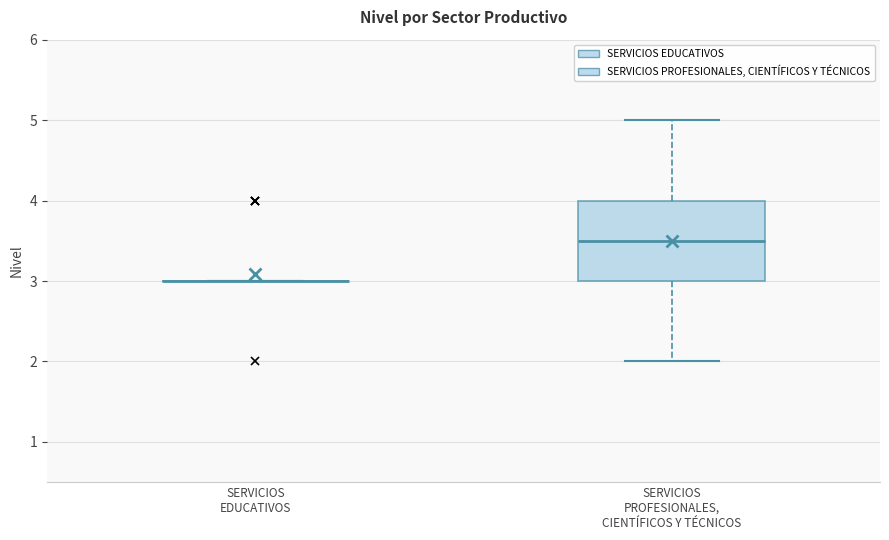

Reading left to right, read every box against the y-axis: the position of its median line, the range the box covers, and the ends of its whiskers. The values are not printed on the chart, so give them approximately, as read against the axis.

SERVICIOS EDUCATIVOS: box collapsed to a line at 3.0, whiskers 3.0 to 3.0
SERVICIOS PROFESIONALES, CIENTÍFICOS Y TÉCNICOS: median 3.5, box 3.0 to 4.0, whiskers 2.0 to 5.0